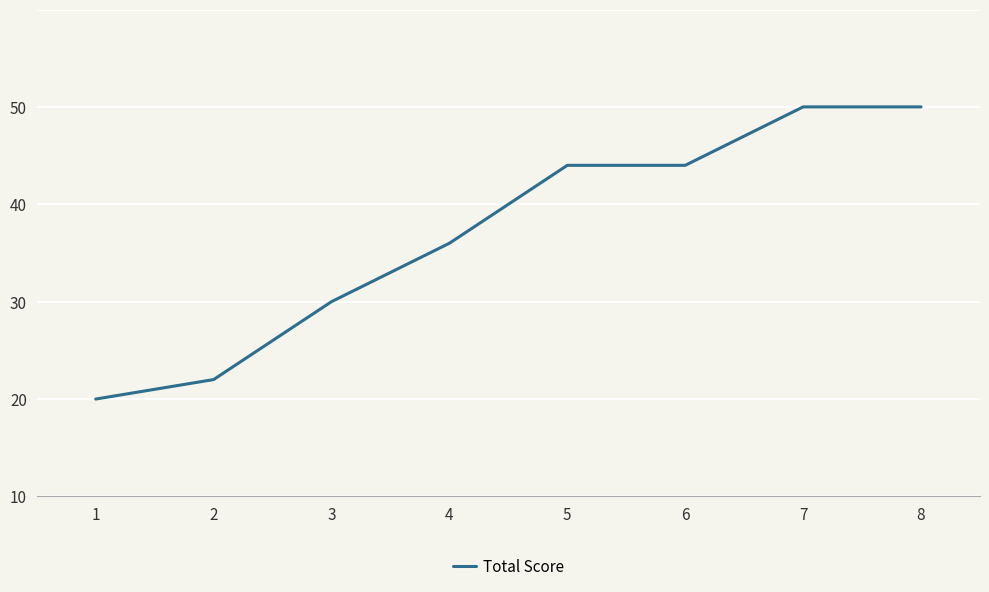

Which label corresponds to the largest value in the chart?

7